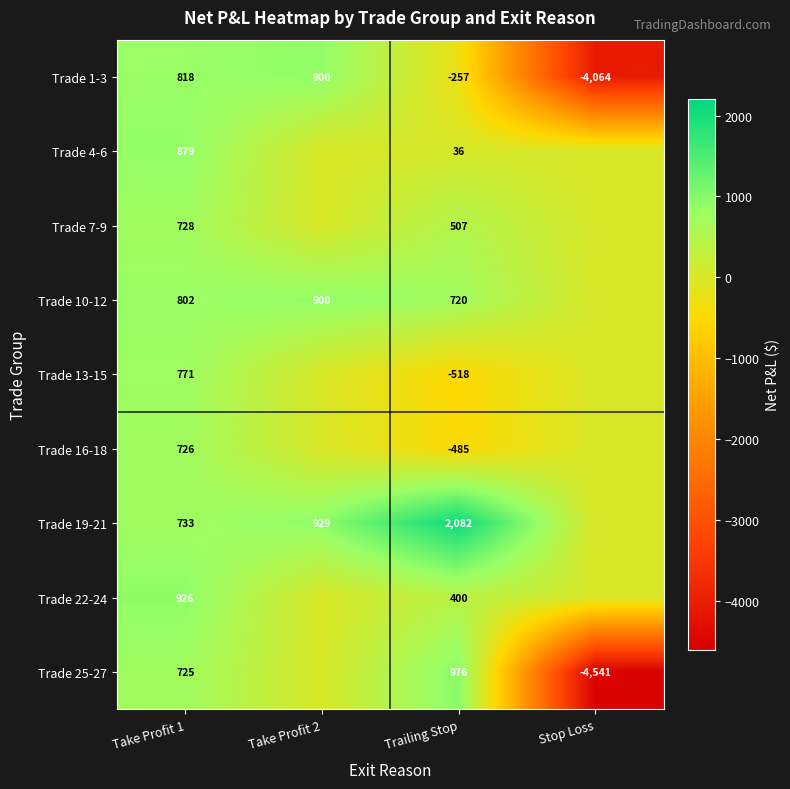

The Trade 25-27 series shows 377.1 at Trailing Stop. True or false?

False